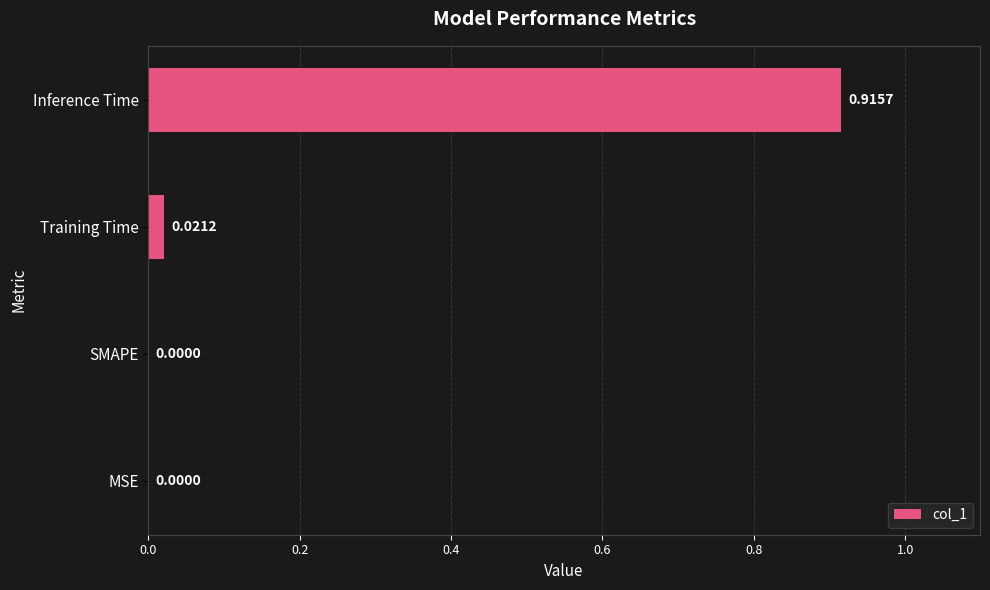

What is the change in value from Training Time to Inference Time?

+0.9